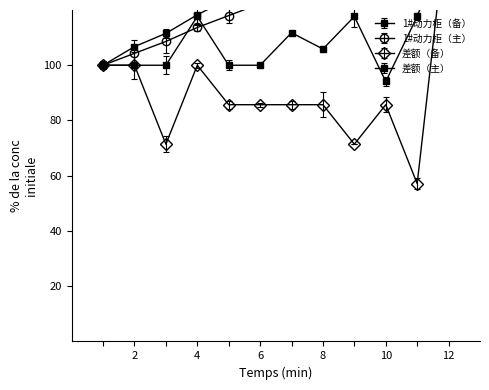

True or false: 1#动力柜（主） and 差额（备） intersect in this chart.

True